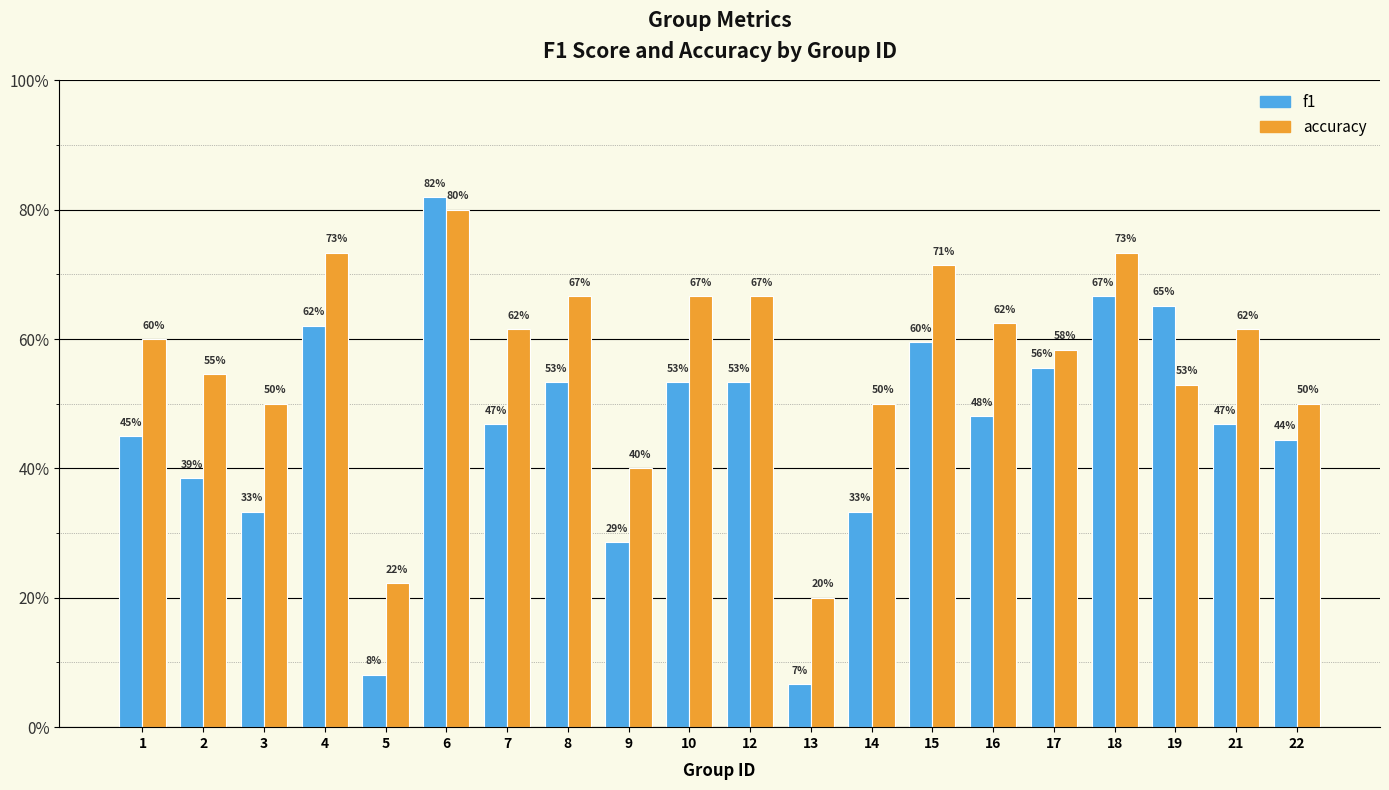

Reading right to left, transcribe all the data shown in this chart.

f1: 0.4	0.5	0.7	0.7	0.6	0.5	0.6	0.3	0.1	0.5	0.5	0.3	0.5	0.5	0.8	0.1	0.6	0.3	0.4	0.5
accuracy: 0.5	0.6	0.5	0.7	0.6	0.6	0.7	0.5	0.2	0.7	0.7	0.4	0.7	0.6	0.8	0.2	0.7	0.5	0.5	0.6